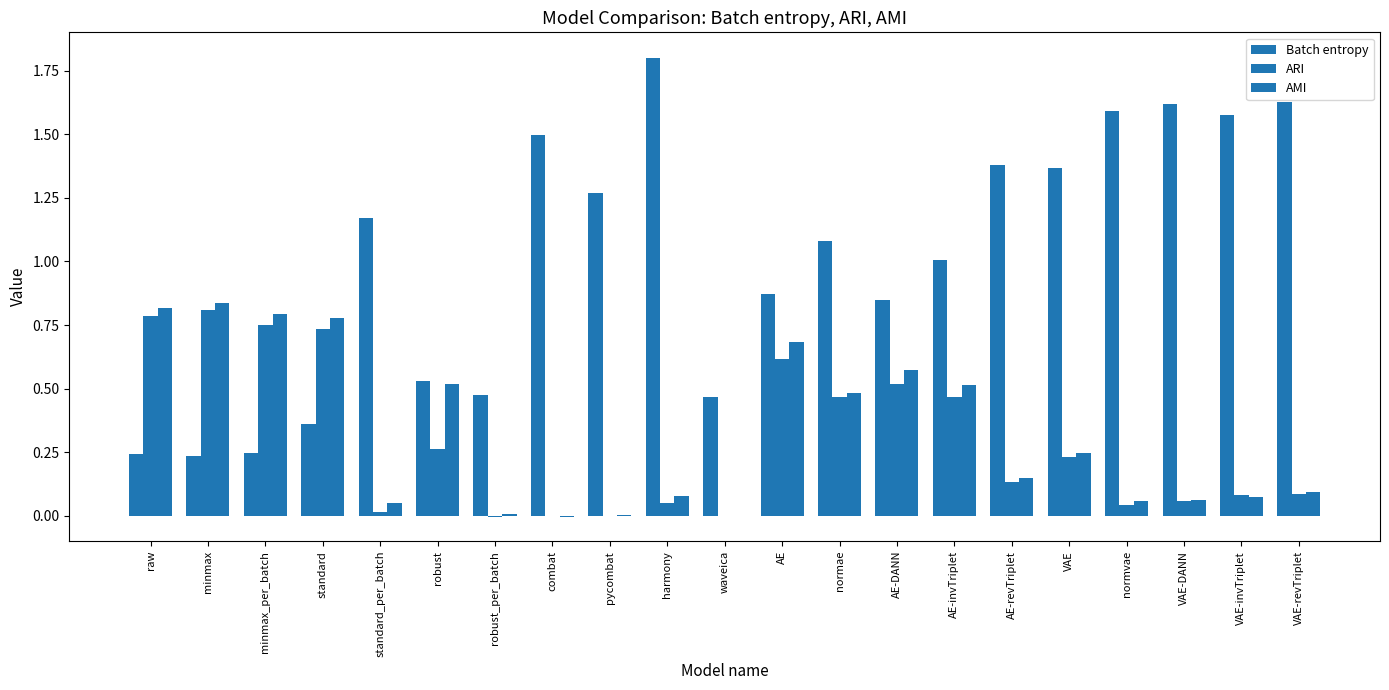

The Batch entropy series shows 1.6 at VAE-revTriplet. True or false?

True